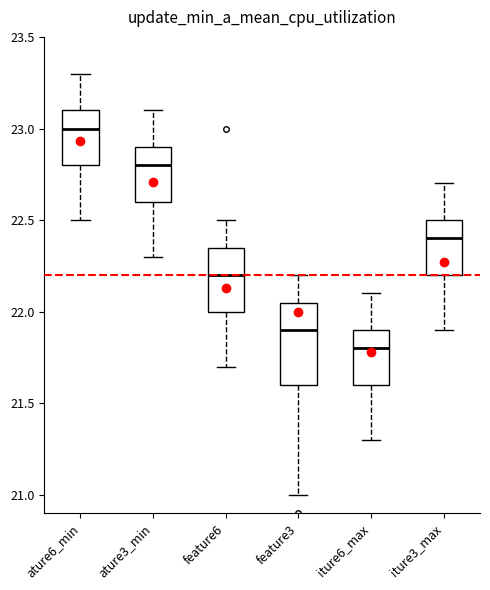

Reading left to right, read every box against the y-axis: the position of its median line, the range the box covers, and the ends of its whiskers. The values are not printed on the chart, so give them approximately, as read against the axis.

ature6_min: median 23.00, box 22.80 to 23.10, whiskers 22.50 to 23.30
ature3_min: median 22.80, box 22.60 to 22.90, whiskers 22.30 to 23.10
feature6: median 22.20, box 22.00 to 22.35, whiskers 21.70 to 22.50
feature3: median 21.90, box 21.60 to 22.05, whiskers 21.00 to 22.20
iture6_max: median 21.80, box 21.60 to 21.90, whiskers 21.30 to 22.10
iture3_max: median 22.40, box 22.20 to 22.50, whiskers 21.90 to 22.70